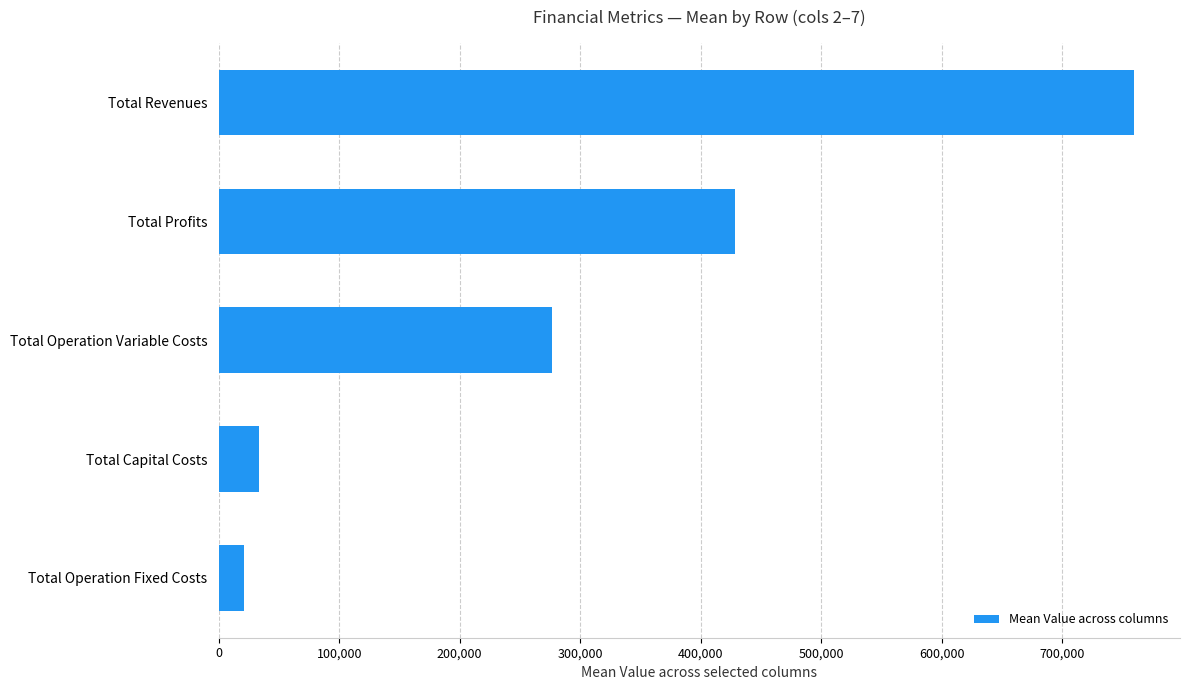

Reading bottom to top, transcribe all the data shown in this chart.

Total Operation Fixed Costs=21227.4	Total Capital Costs=33333.3	Total Operation Variable Costs=276506.2	Total Profits=428785.5	Total Revenues=759852.5